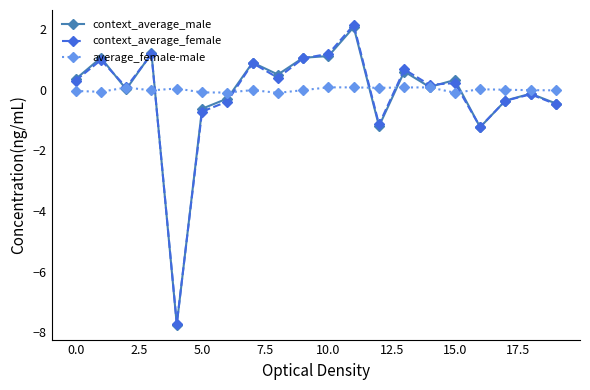

True or false: context_average_female has more than 2 interior local peaks.

True